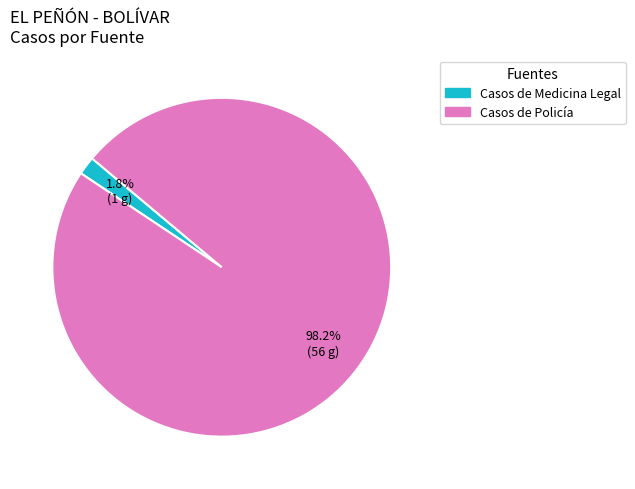

Is there any slice that represents more than half of the pie?

Yes